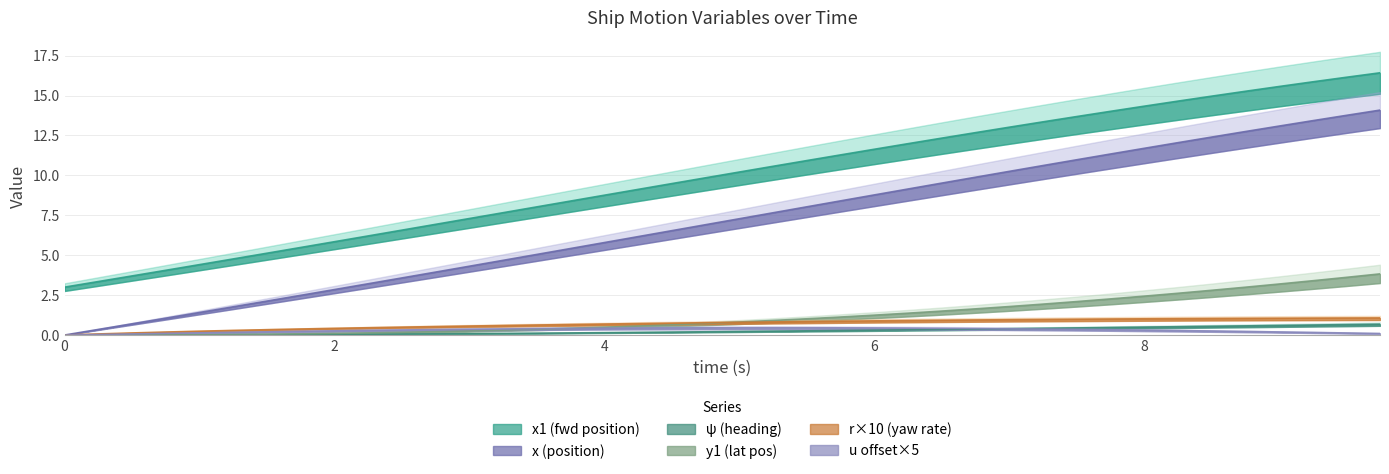

What is the value of the x point at the 23rd from the left?

8.0